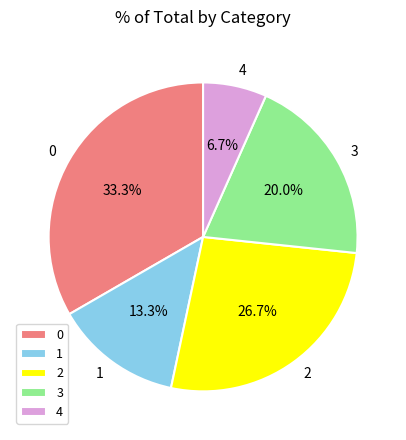

Is there a majority slice in this chart?

No